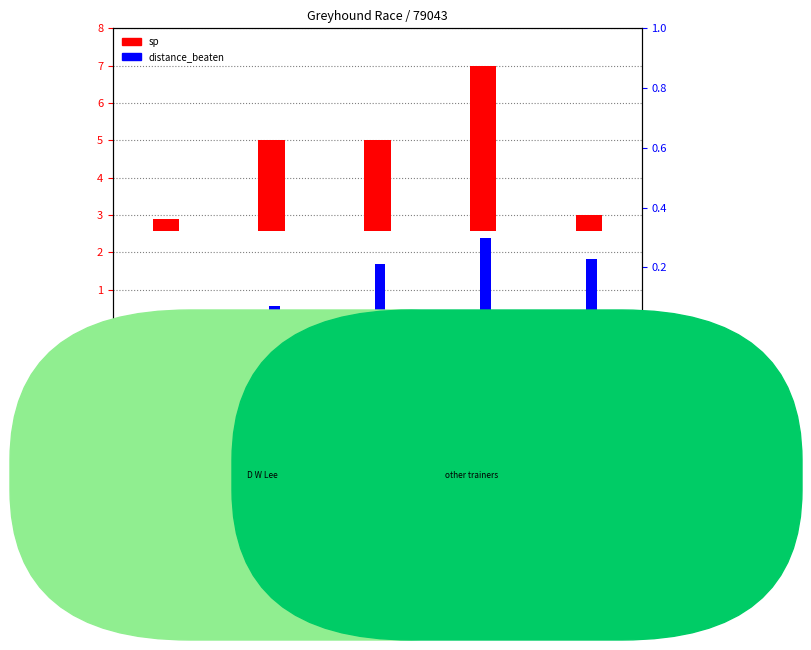

How many values in the distance_beaten series exceed 0?

4